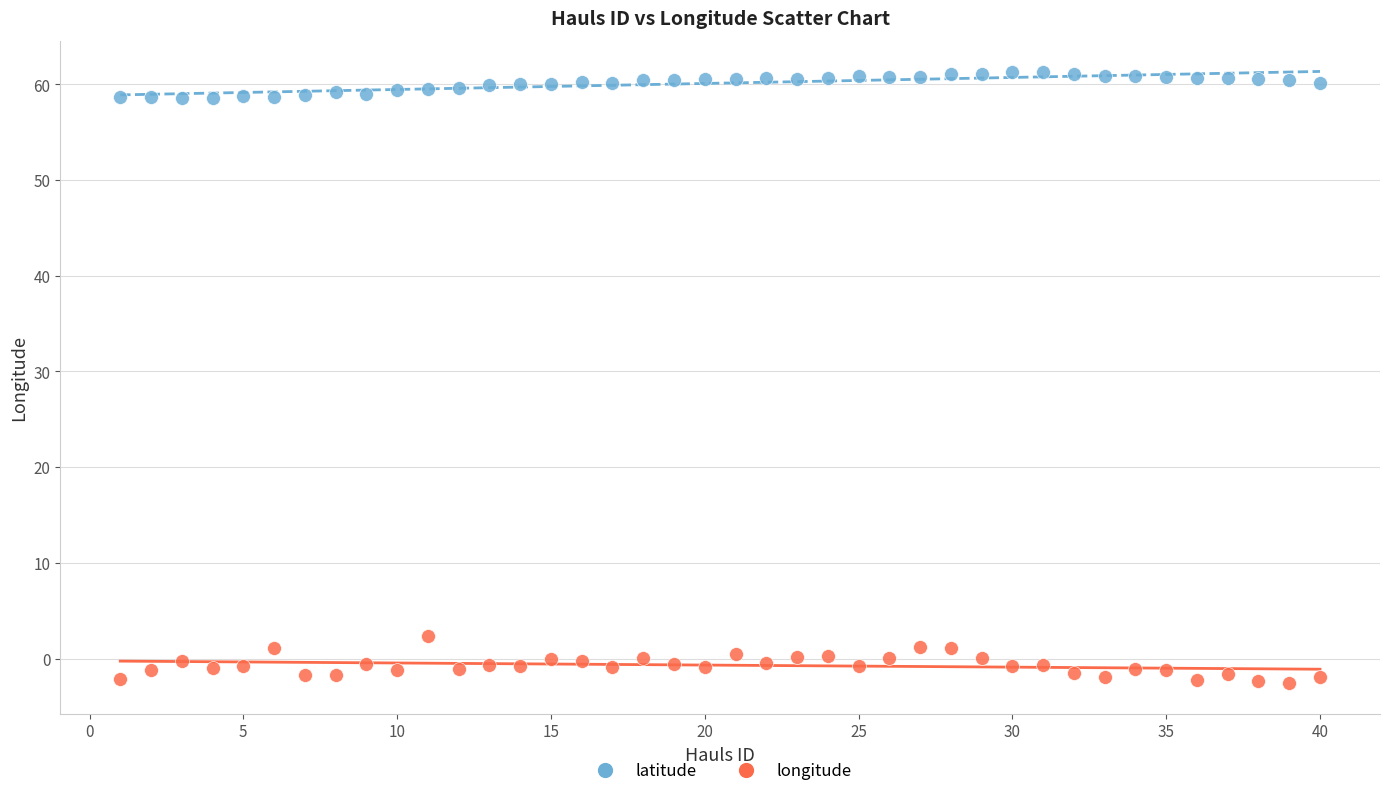

Which series reaches the minimum Y coordinate?

longitude